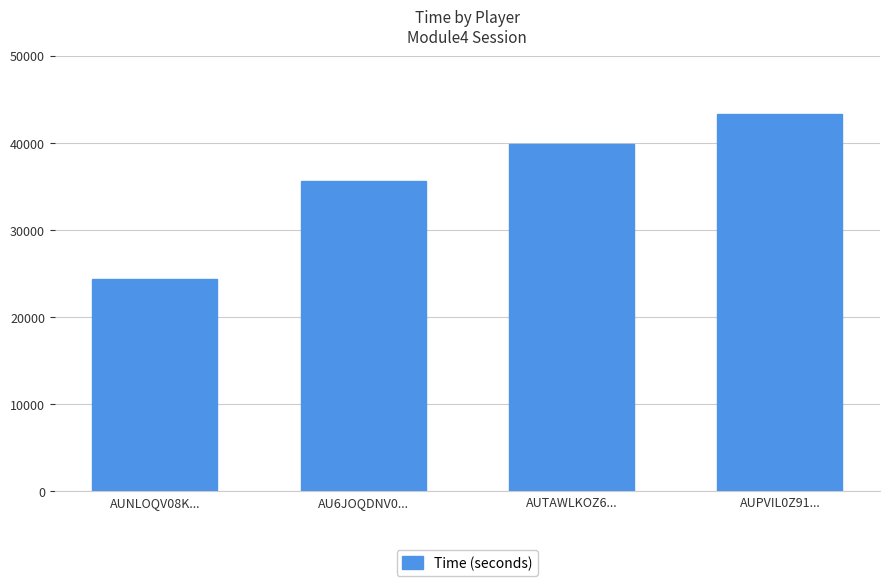

Count the values in the range 35626 to 43339.

3